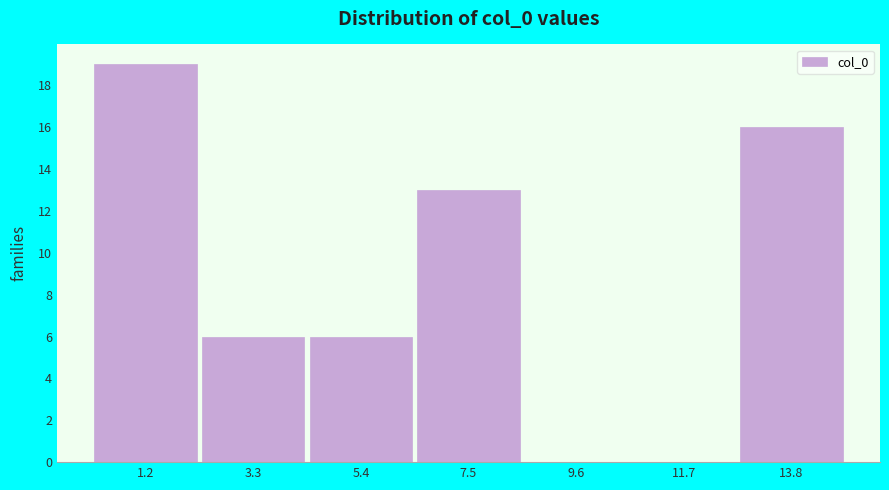

Reading left to right, extract all data points from this chart.

1.2=19	3.3=6	5.4=6	7.5=13	9.6=0	11.7=0	13.8=16